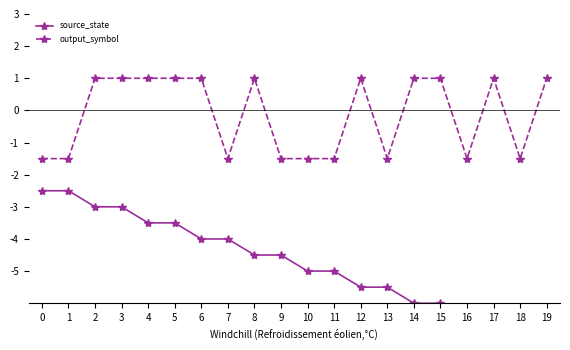

In output_symbol, how many points are higher than both neighbors (excluding endpoints)?

3